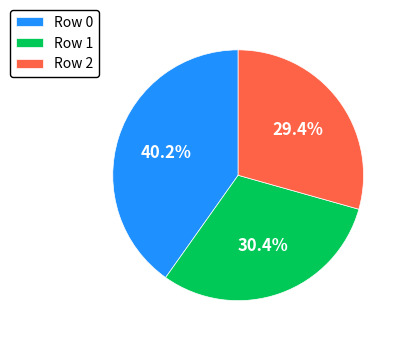

Rank the categories by value from highest to lowest.

Row 0, Row 1, Row 2